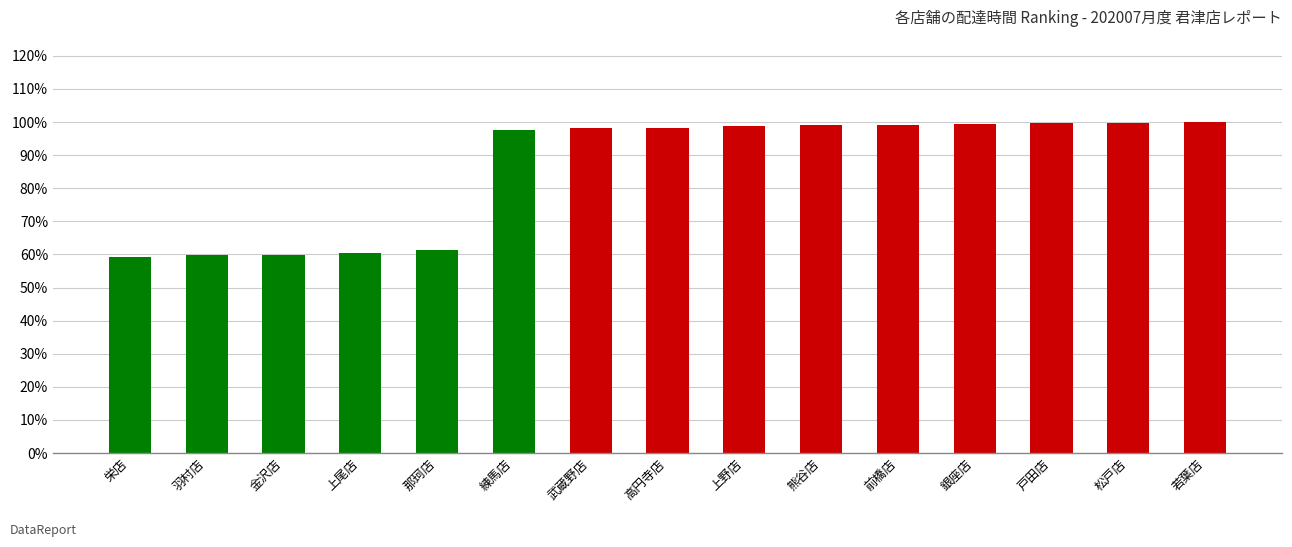

The chart shows a value of 0.3 at 上尾店. True or false?

False